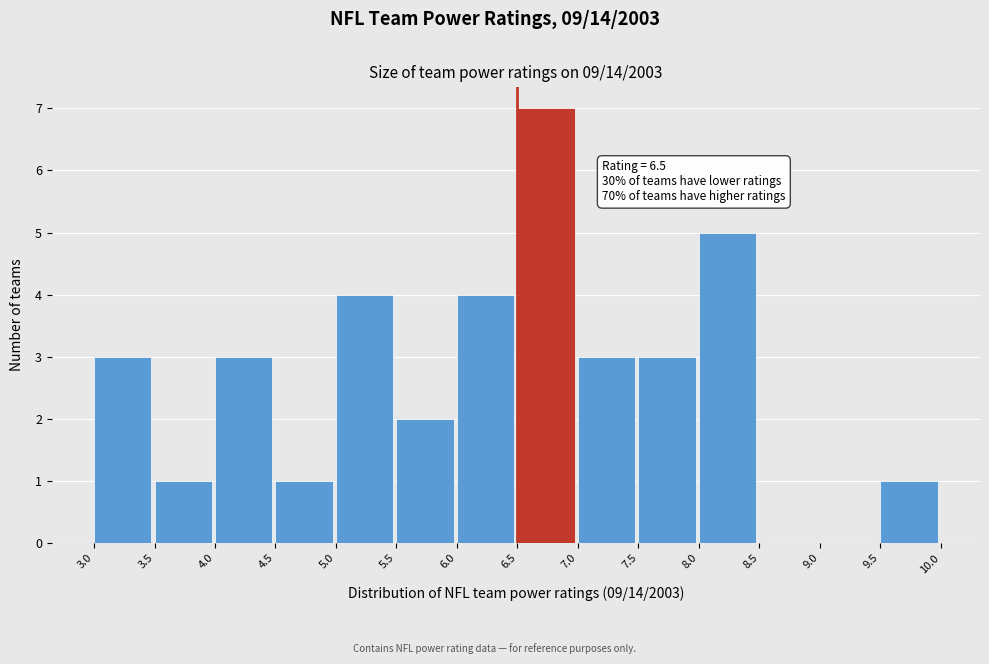

Which range on the x-axis has the tallest bar?

6.5 to 7.0